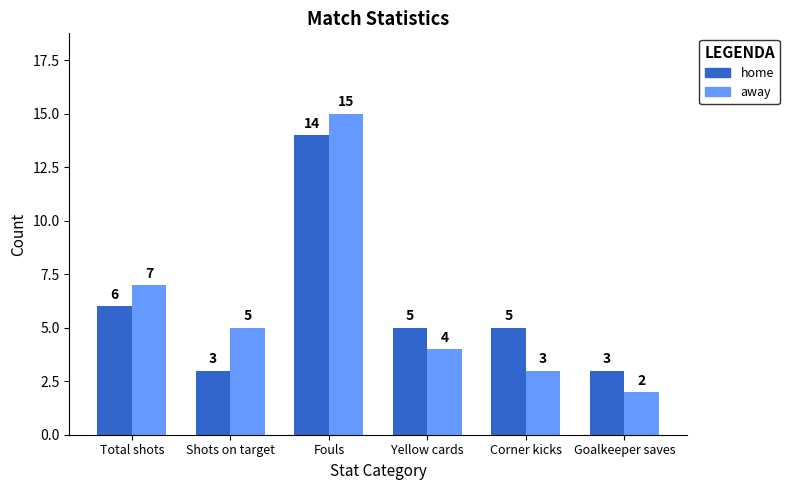

What is the spread (max minus min) of values at Shots on target?

2